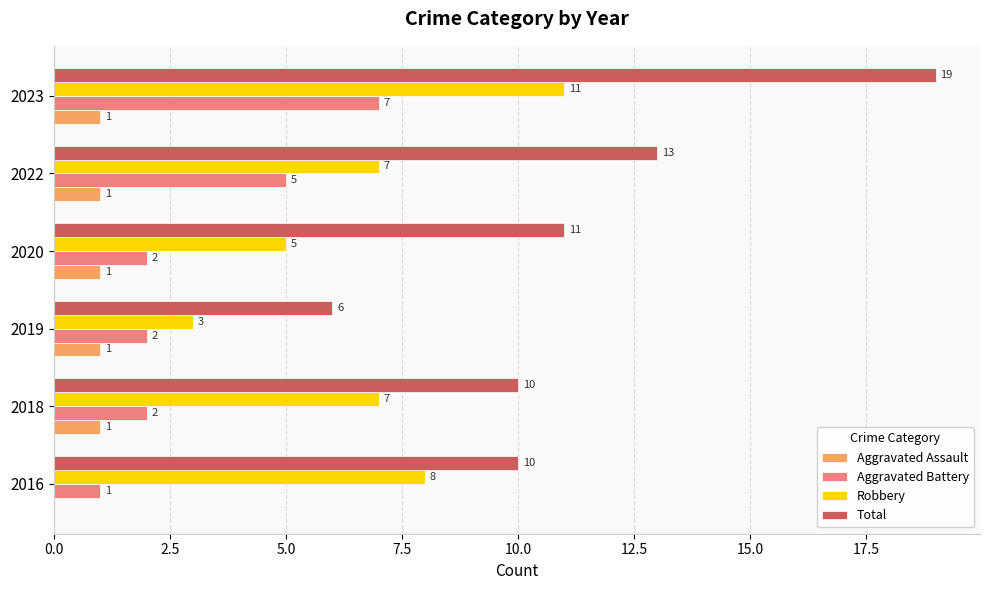

Count the Robbery values in the range 5 to 8.

4